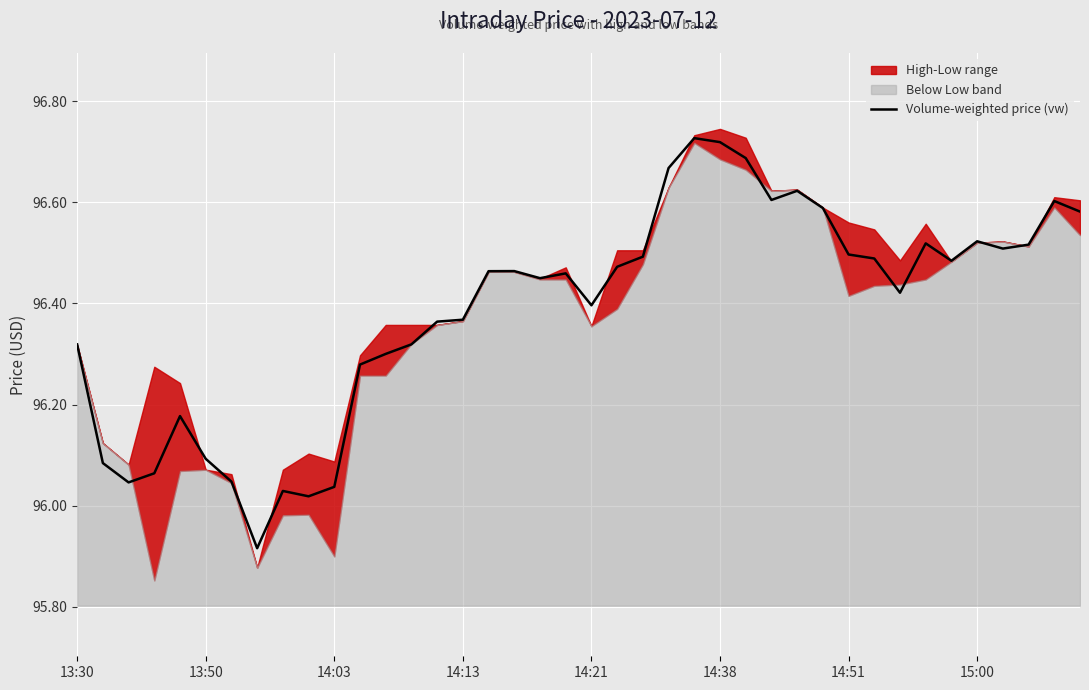

Reading right to left, list all the values displayed in this chart.

96.6	96.6	96.5	96.5	96.5	96.5	96.5	96.4	96.5	96.5	96.6	96.6	96.6	96.7	96.7	96.7	96.7	96.5	96.5	96.4	96.5	96.4	96.5	96.5	96.4	96.4	96.3	96.3	96.3	96.0	96.0	96.0	95.9	96.0	96.1	96.2	96.1	96.0	96.1	96.3